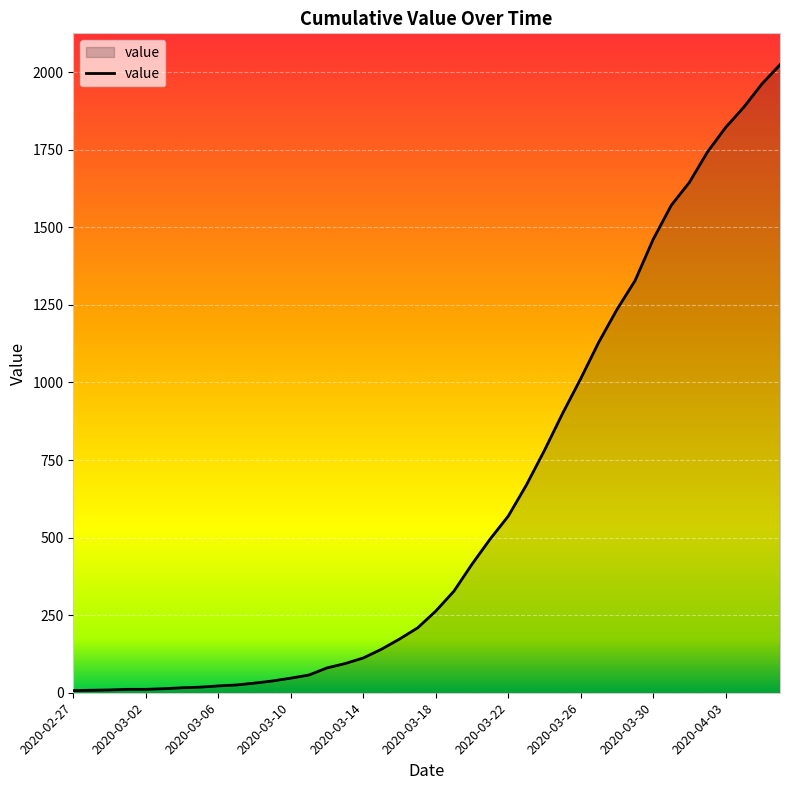

Does the chart display data point markers on the line(s)?

No